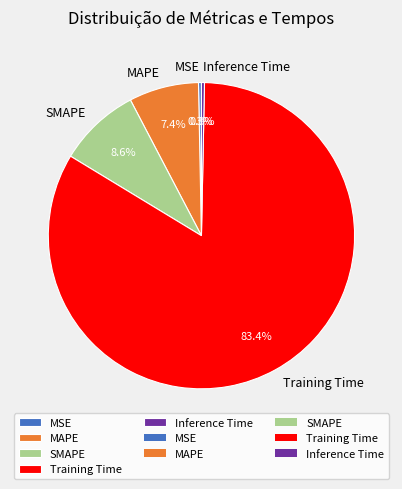

True or false: MSE accounts for 6% of the total.

False